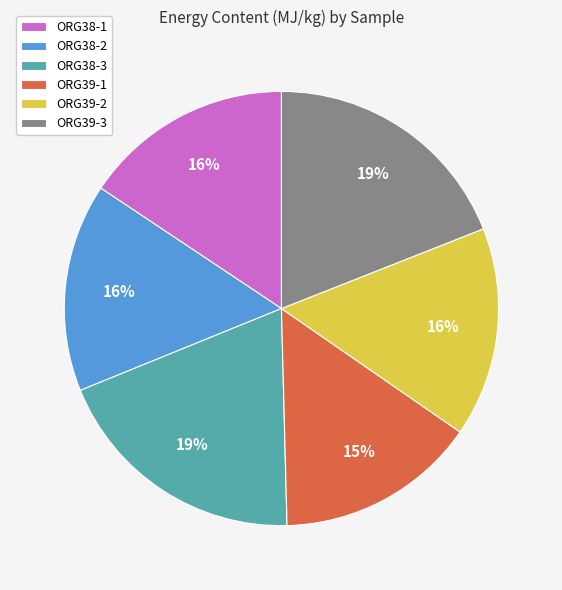

Is the sum of ORG39-1 and ORG38-2 greater than half?

No